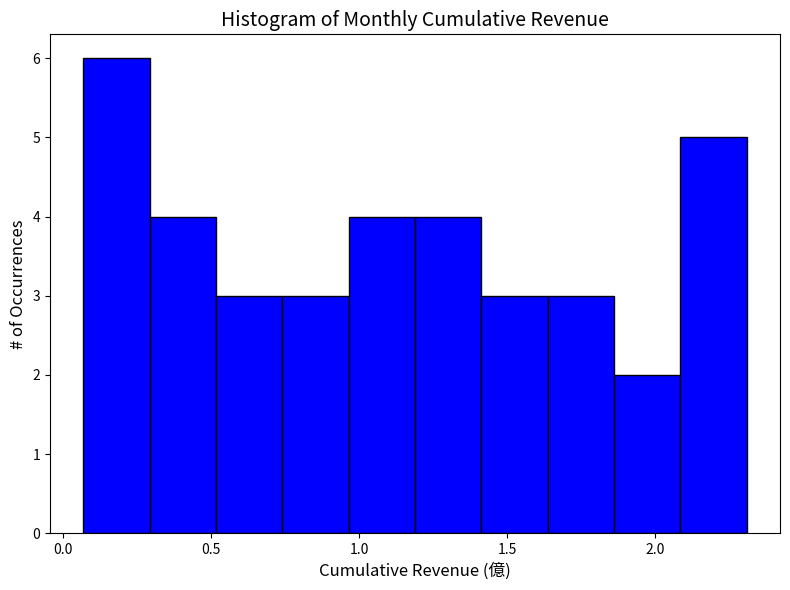

Over which range of the x-axis is the bar tallest?

0.05 to 0.30